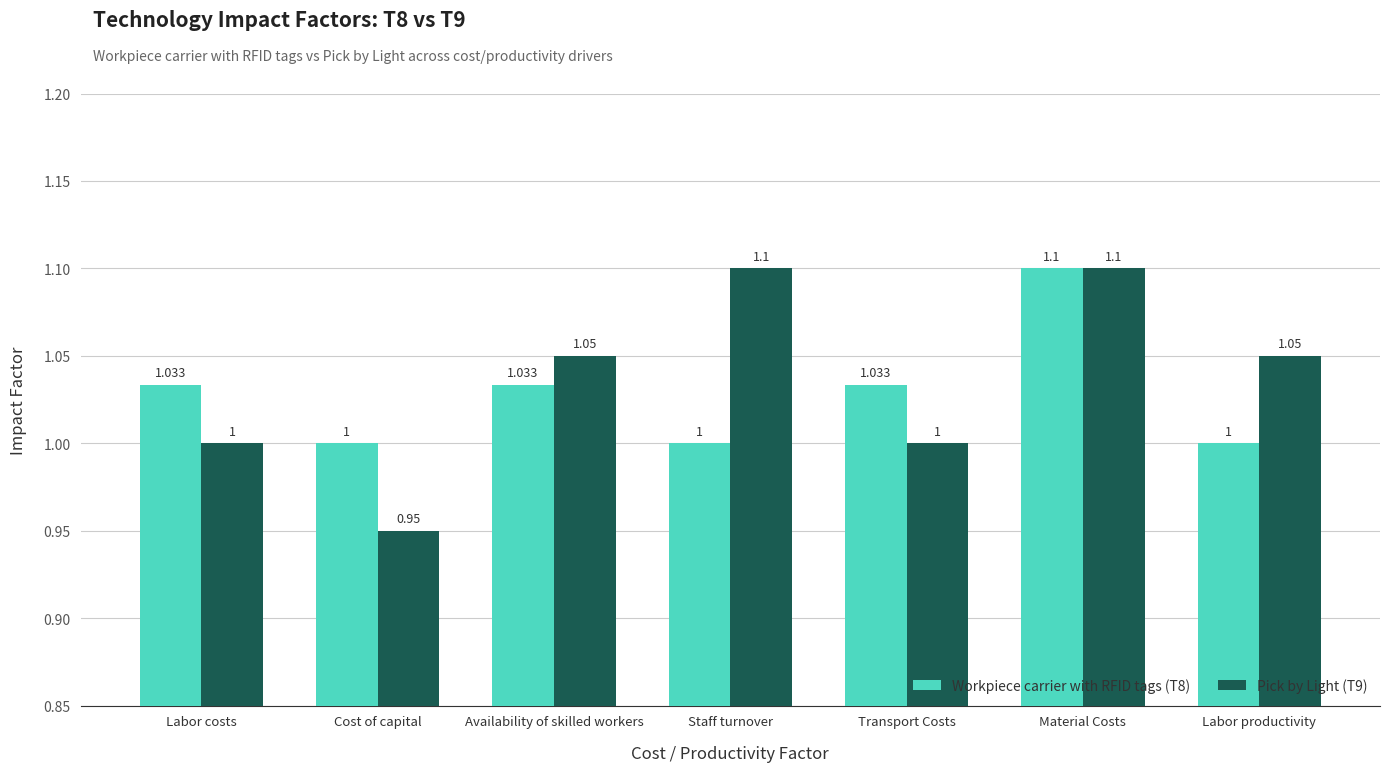

What is the label of the 5th bar from the left?

Transport Costs